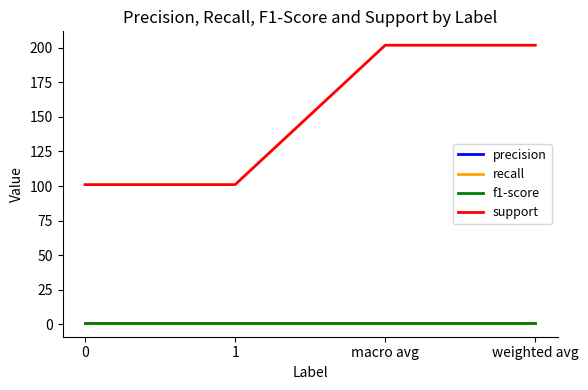

Does the chart display data point markers on the line(s)?

No